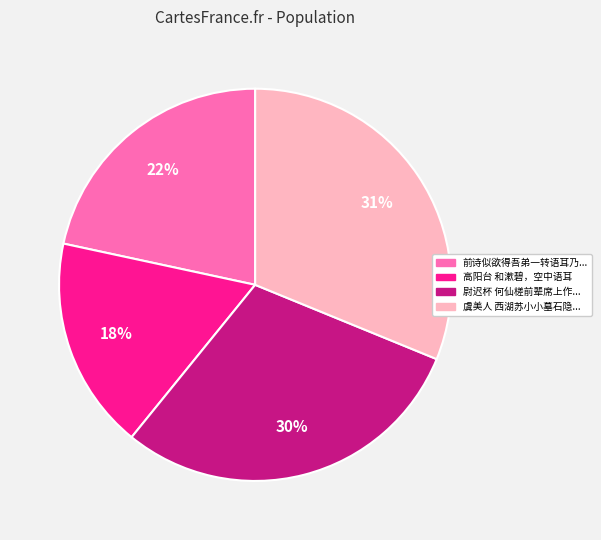

Is there a majority slice in this chart?

No